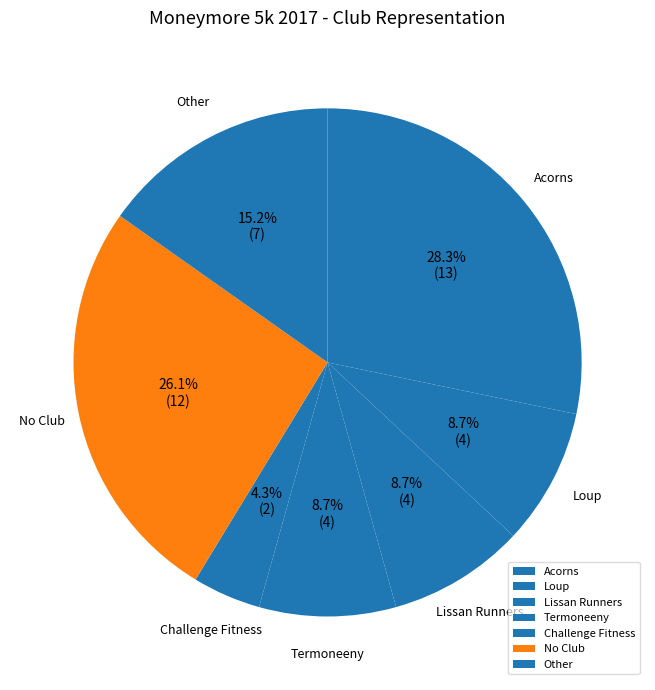

True or false: No Club accounts for 26% of the total.

True